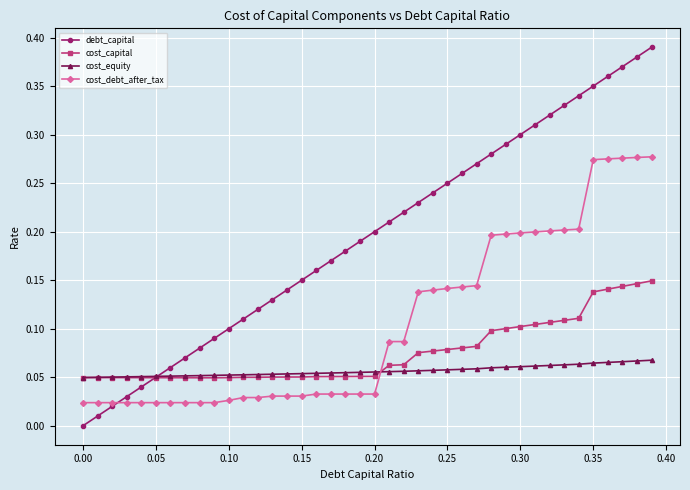

Which series has the largest total across all categories?

debt_capital